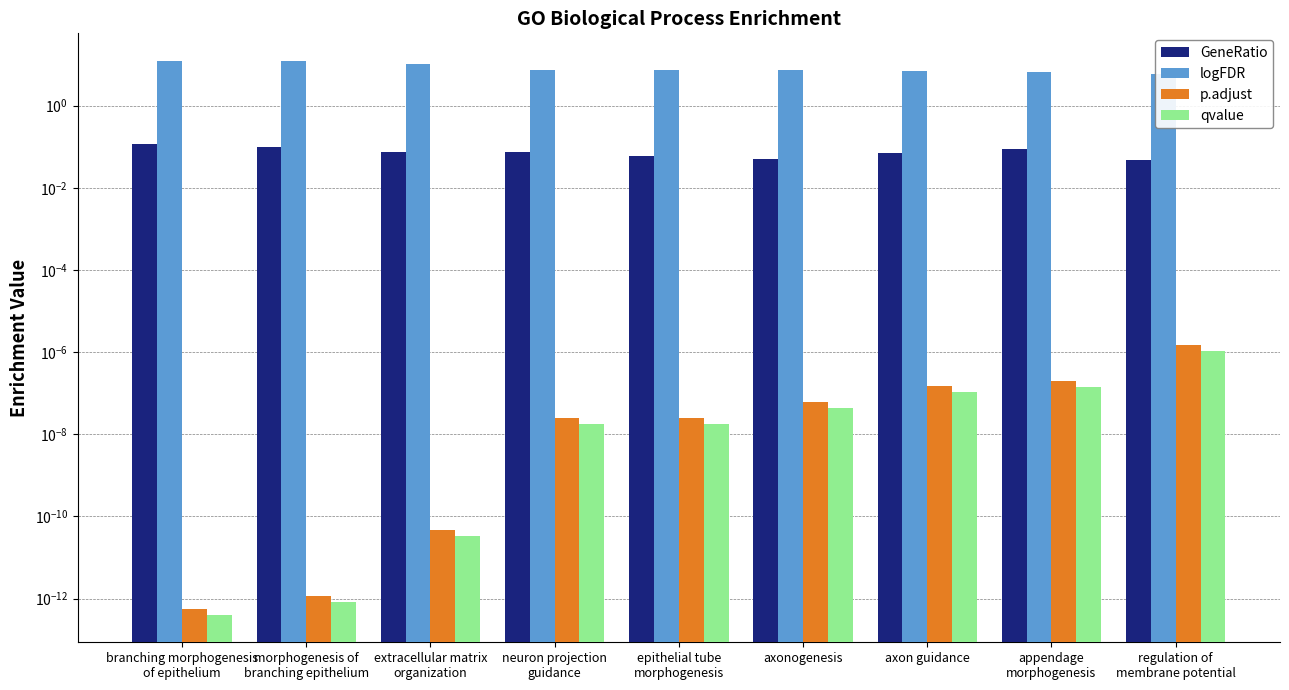

The value of p.adjust at regulation of
membrane potential is 0.0. True or false?

False